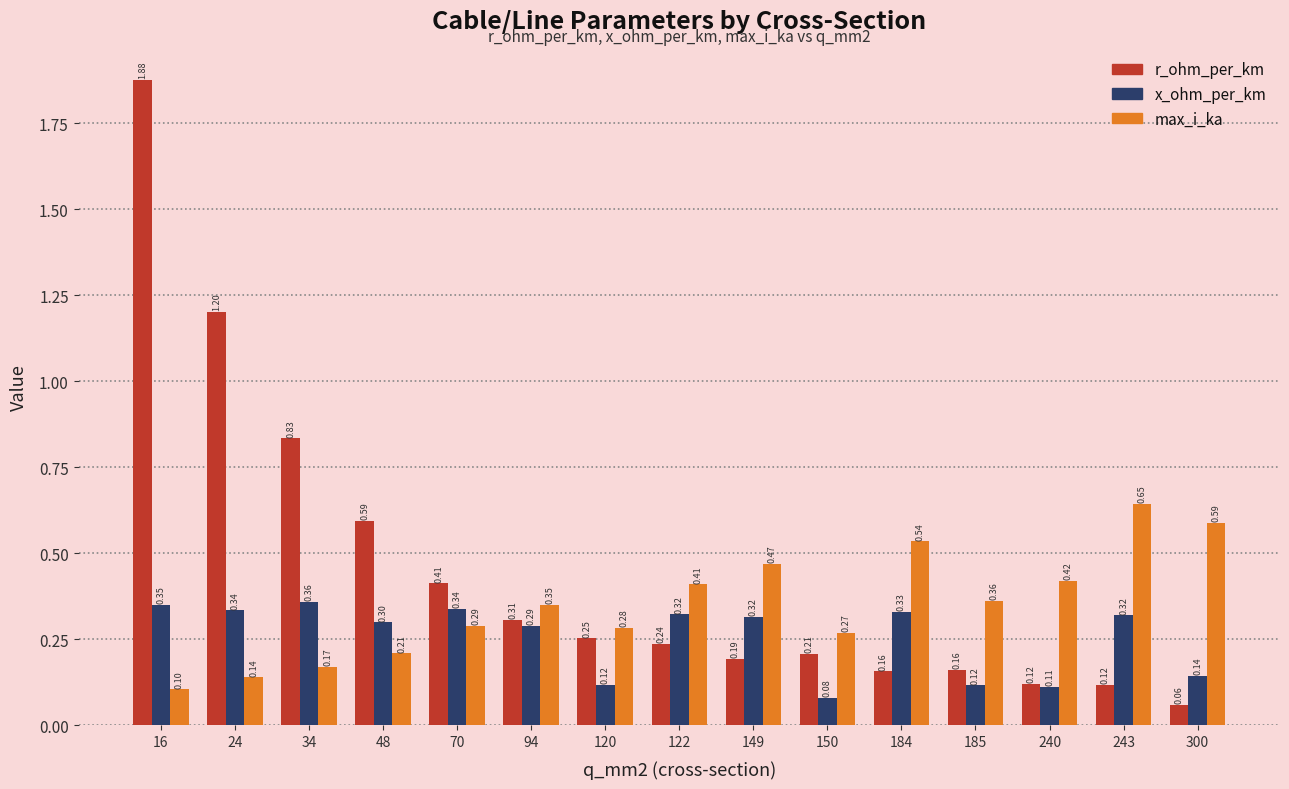

What is the difference between the maximum and minimum values in the r_ohm_per_km series?

1.8